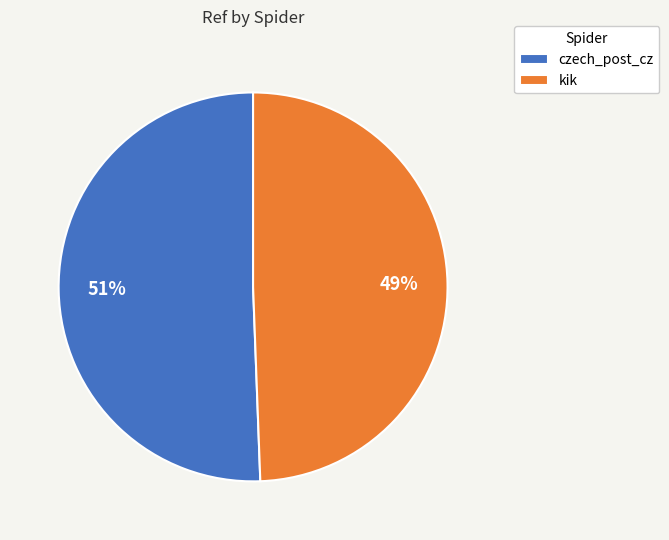

To the nearest percent, what is the average slice percentage?

50%